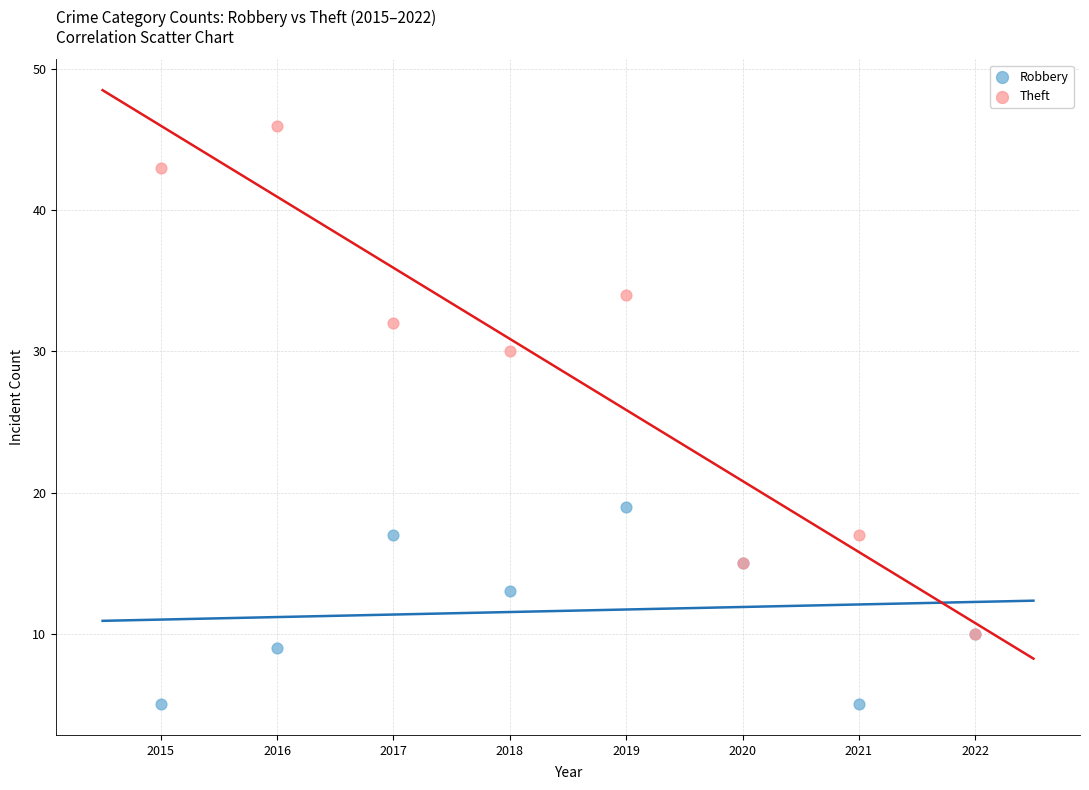

Which series contains the lowest Y value?

Robbery